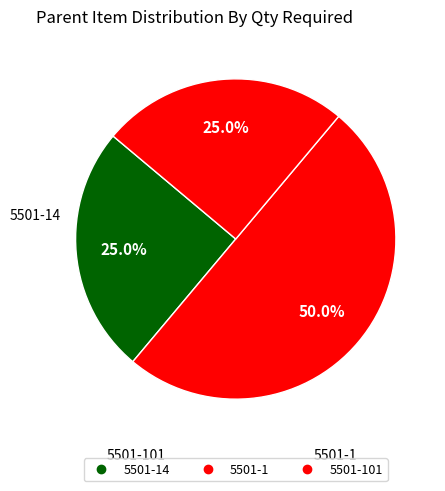

How many slices are in this pie chart?

3